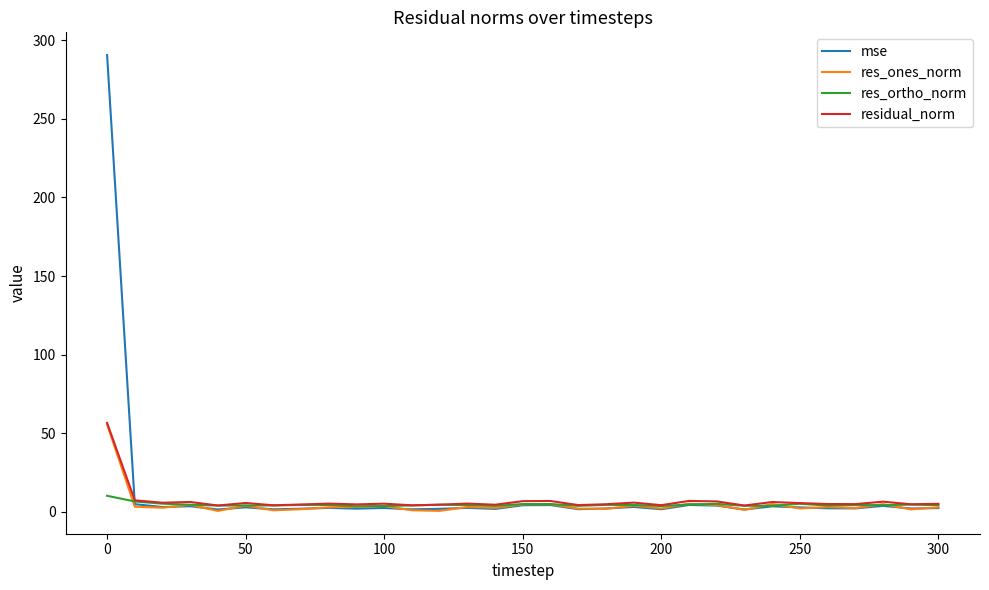

What is the maximum value shown in the chart?

290.6